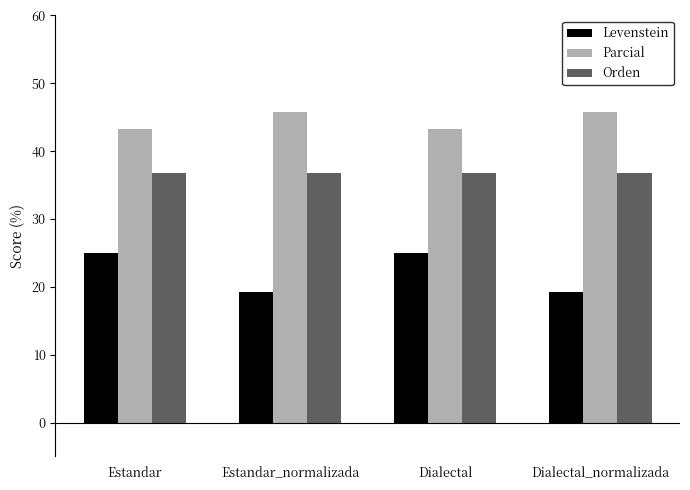

Reading left to right, list all the values displayed in this chart.

Levenstein: 25.0	19.2	25.0	19.2
Parcial: 43.2	45.7	43.2	45.7
Orden: 36.7	36.7	36.7	36.7